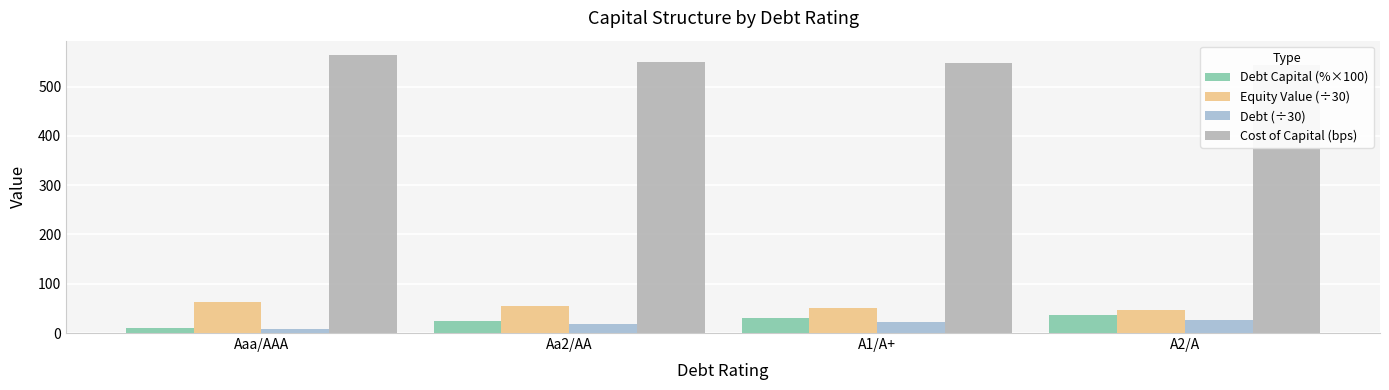

What is the difference between the highest and lowest values at A1/A+?

526.0